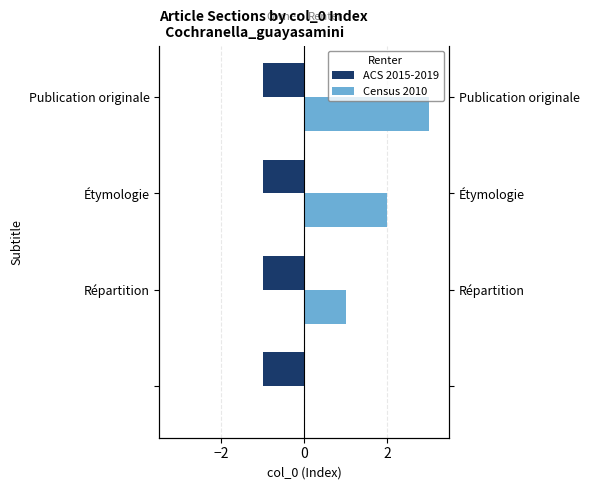

Which series has the largest total across all categories?

Census 2010